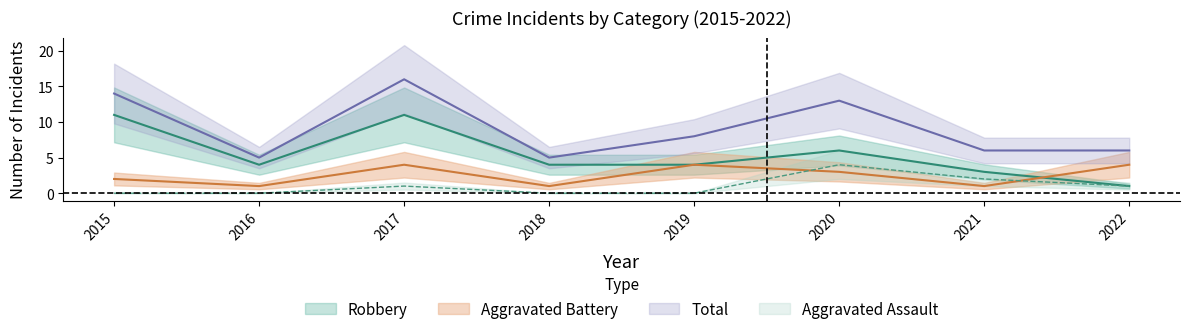

What is the spread (max minus min) of values at 2020?

10